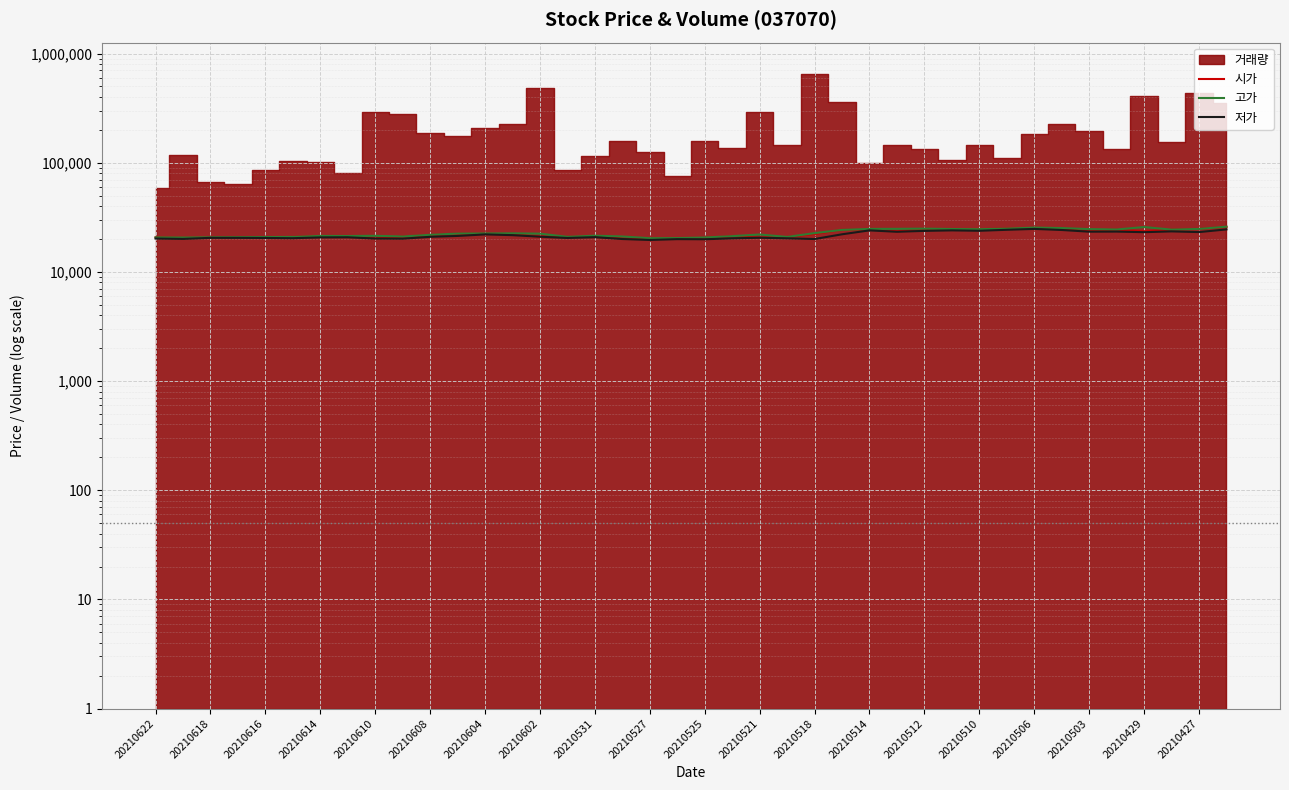

What is the minimum value shown in the chart?

19600